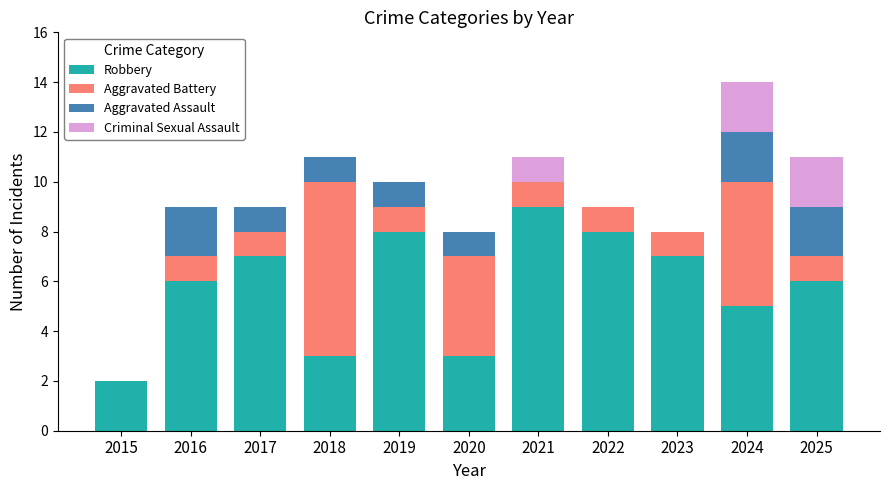

At which category is the sum across all series the highest?

2024